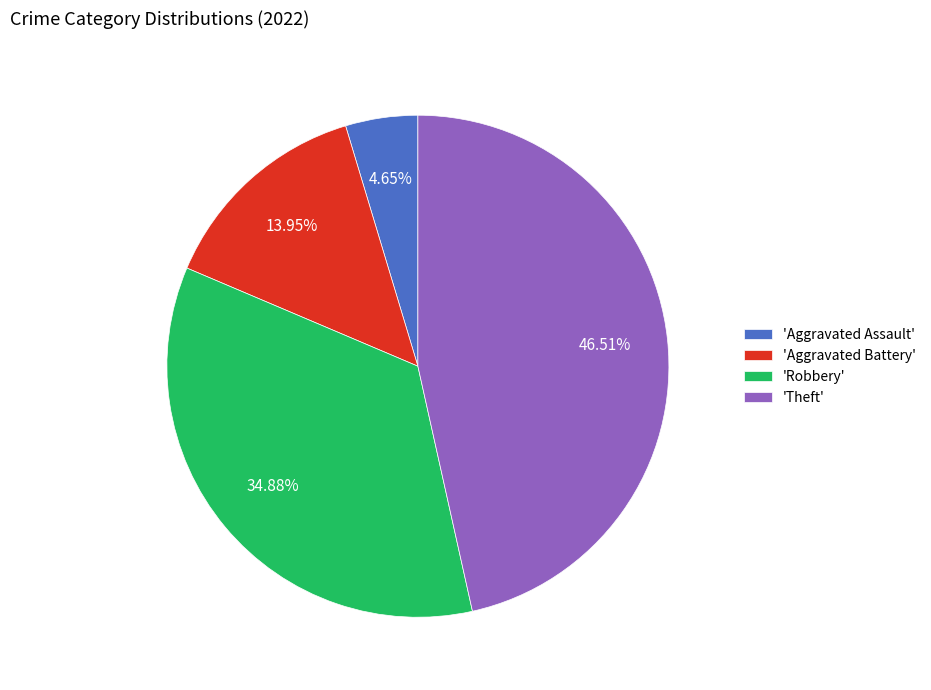

Rank the categories by value from lowest to highest.

'Aggravated Assault', 'Aggravated Battery', 'Robbery', 'Theft'